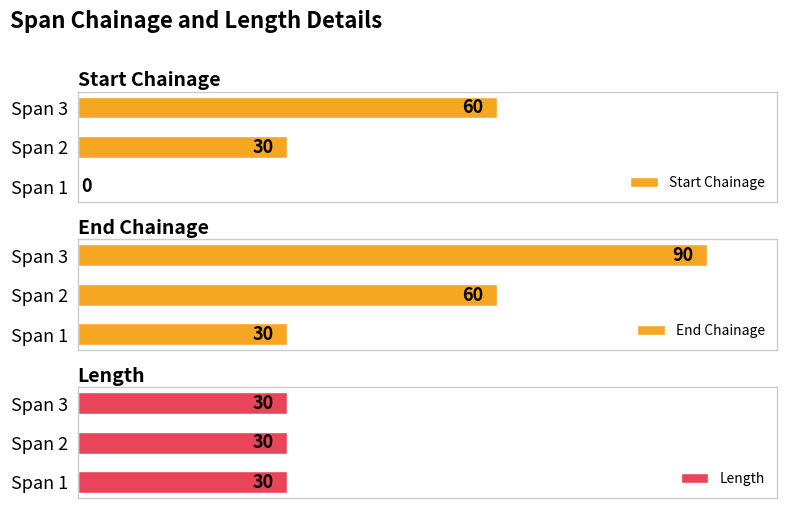

Where is Start Chainage nearest to the value 30?

Span 2